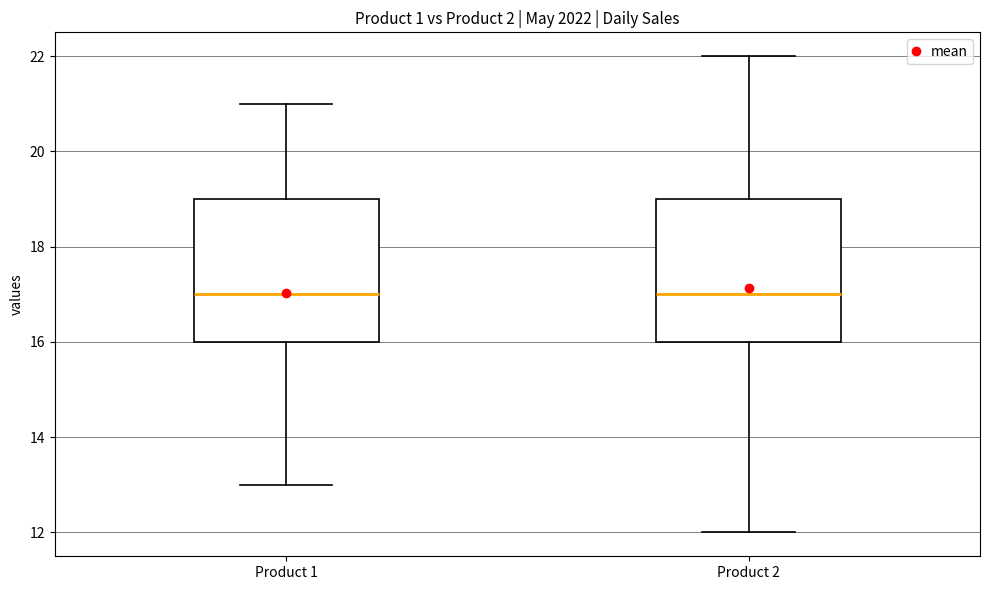

Reading left to right, transcribe this box plot: for each box, give where its median line is, the range the box spans, and where its two whiskers end, as read against the y-axis. The values are not printed on the chart, so give them approximately, as read against the axis.

Product 1: median 17, box 16 to 19, whiskers 13 to 21
Product 2: median 17, box 16 to 19, whiskers 12 to 22